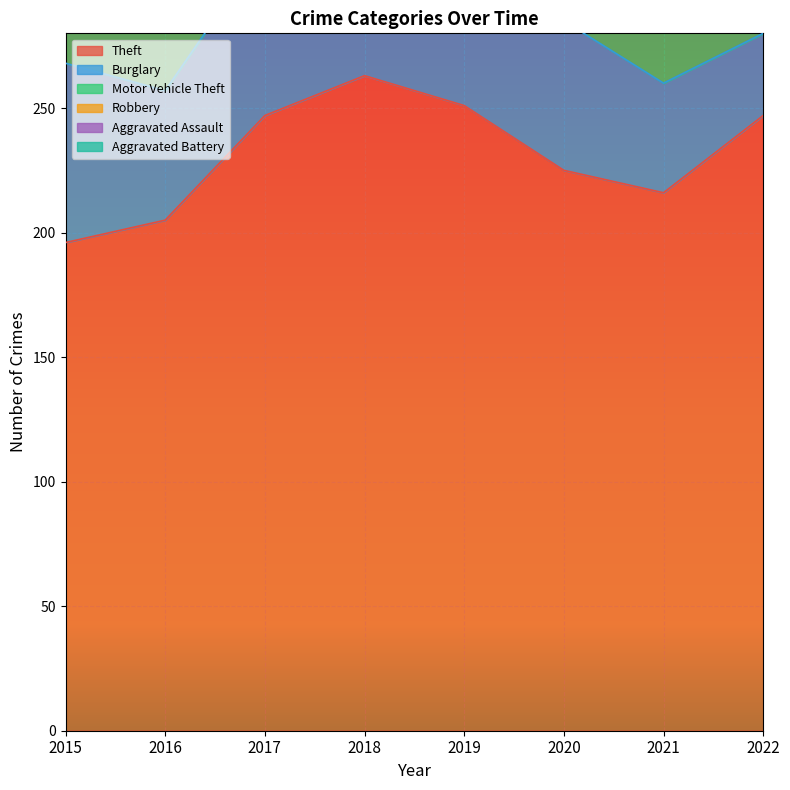

Which category has the highest value in the Robbery series?

2016